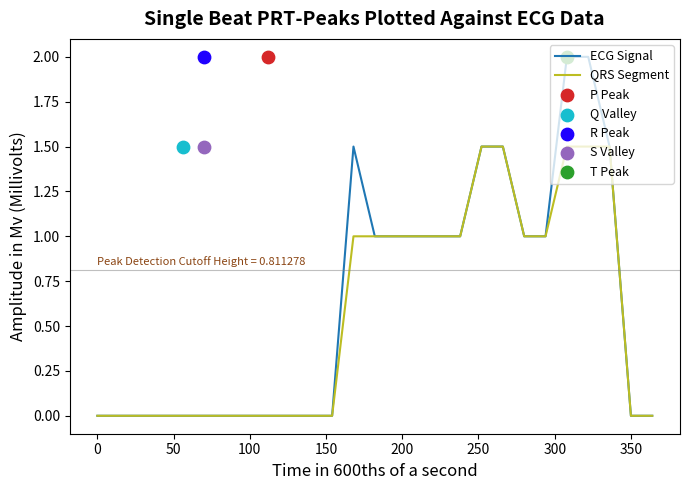

True or false: ECG Signal has a value of 0.0 at 350.

True